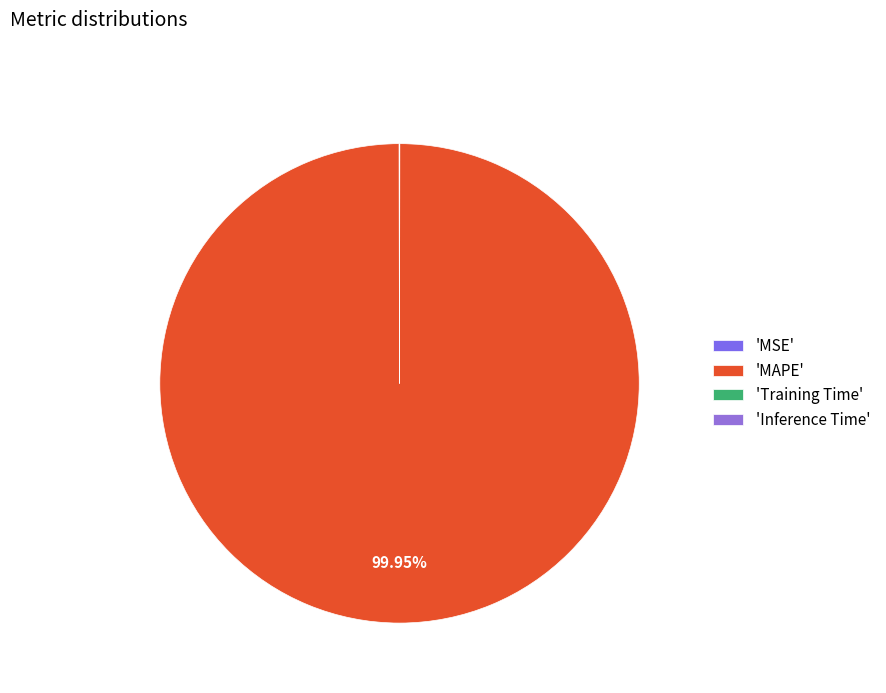

Which slice is the largest?

'MAPE'